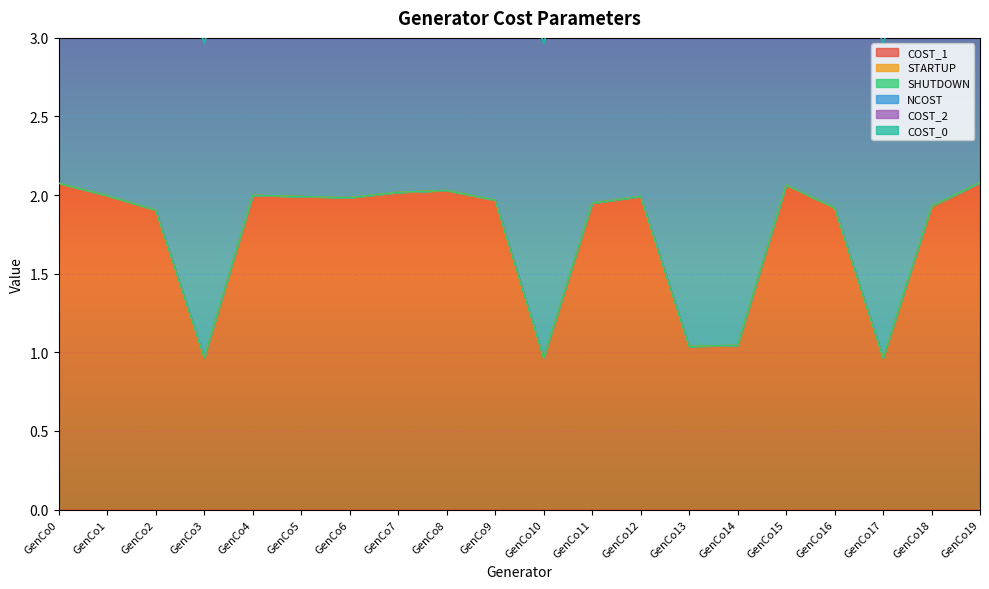

How many categories are shown in the chart?

20